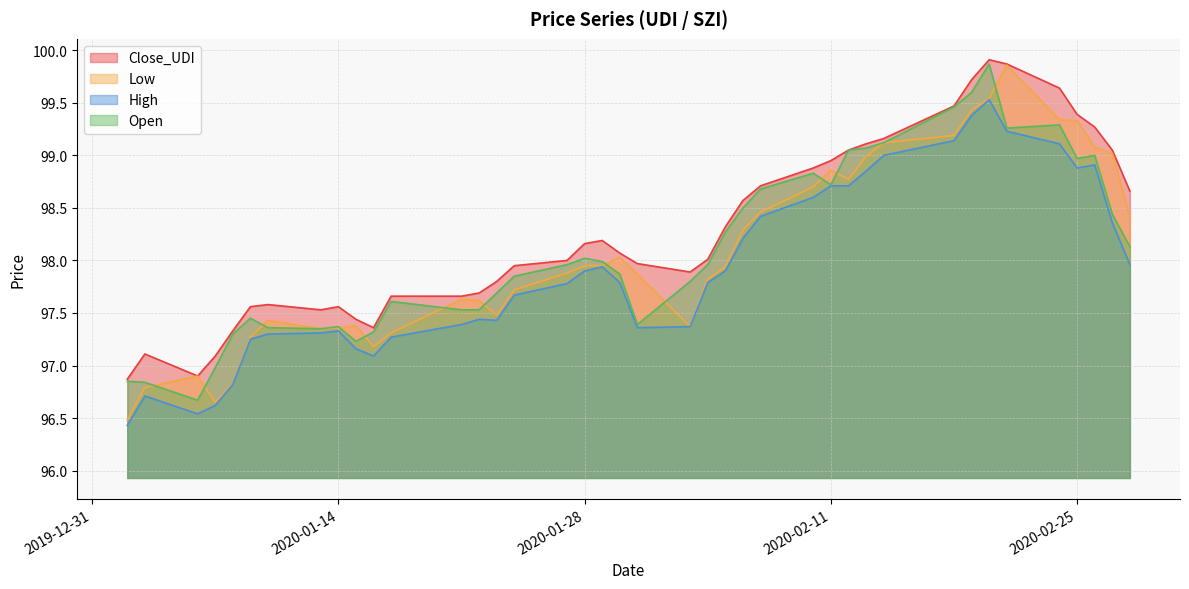

At 2020-01-21, list the series in order from smallest to largest.

High, Open, Low, Close_UDI